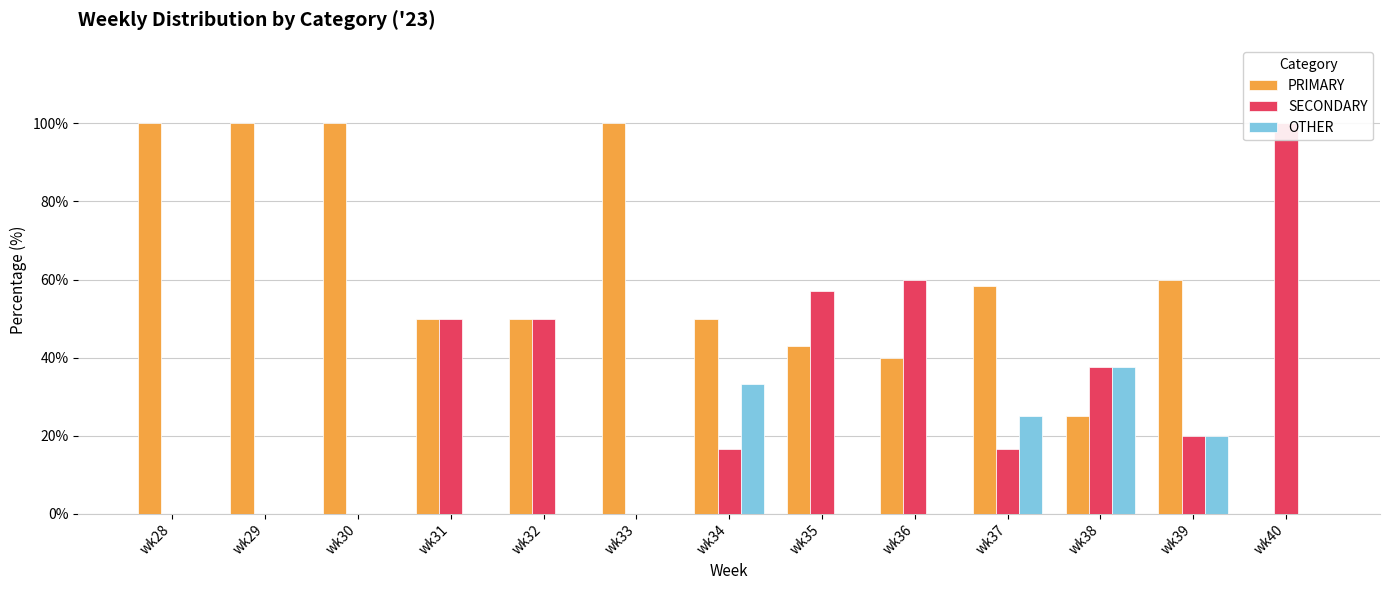

Which has a higher value, wk33 or wk40?

wk33